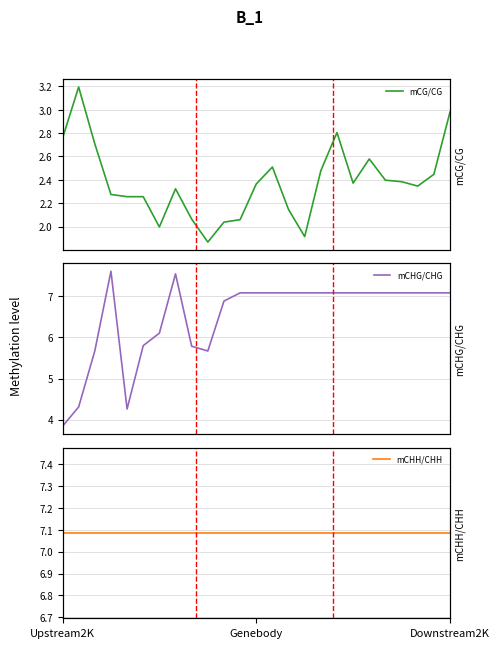

Which series changed the most between 3 and 19?

mCHG/CHG